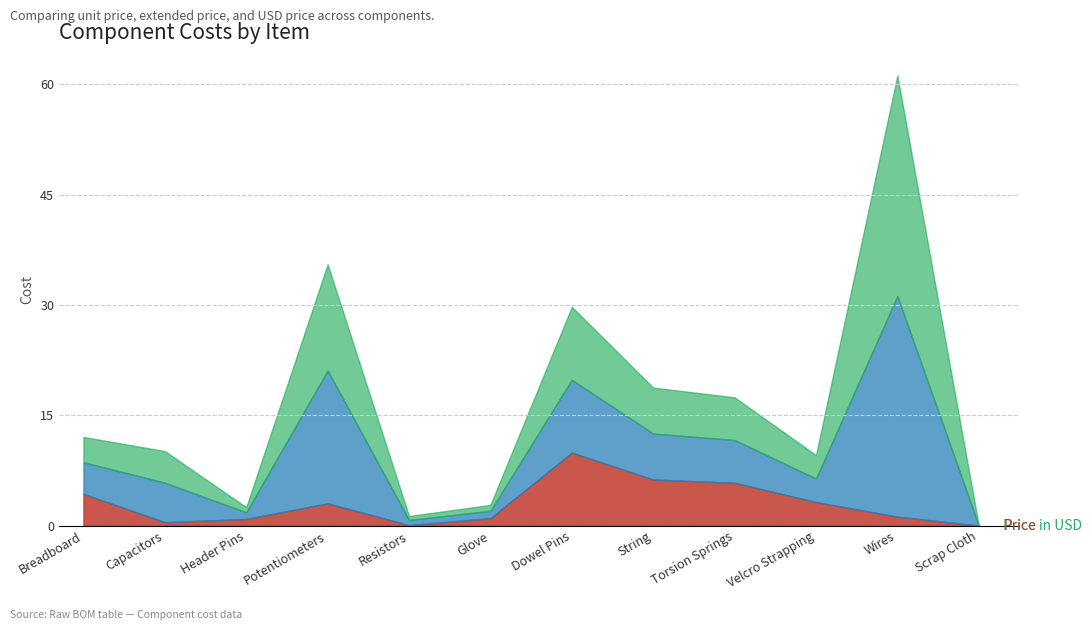

Read the Price in USD value at Glove.

2.8